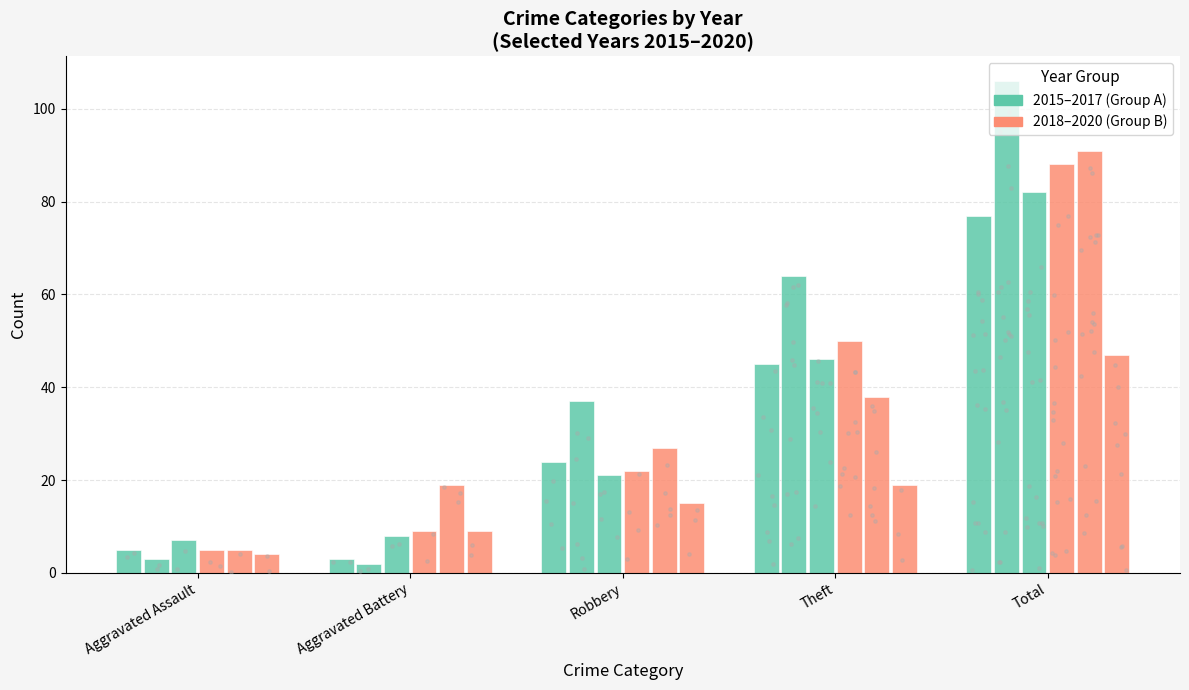

At which category is the sum across all series the highest?

Total